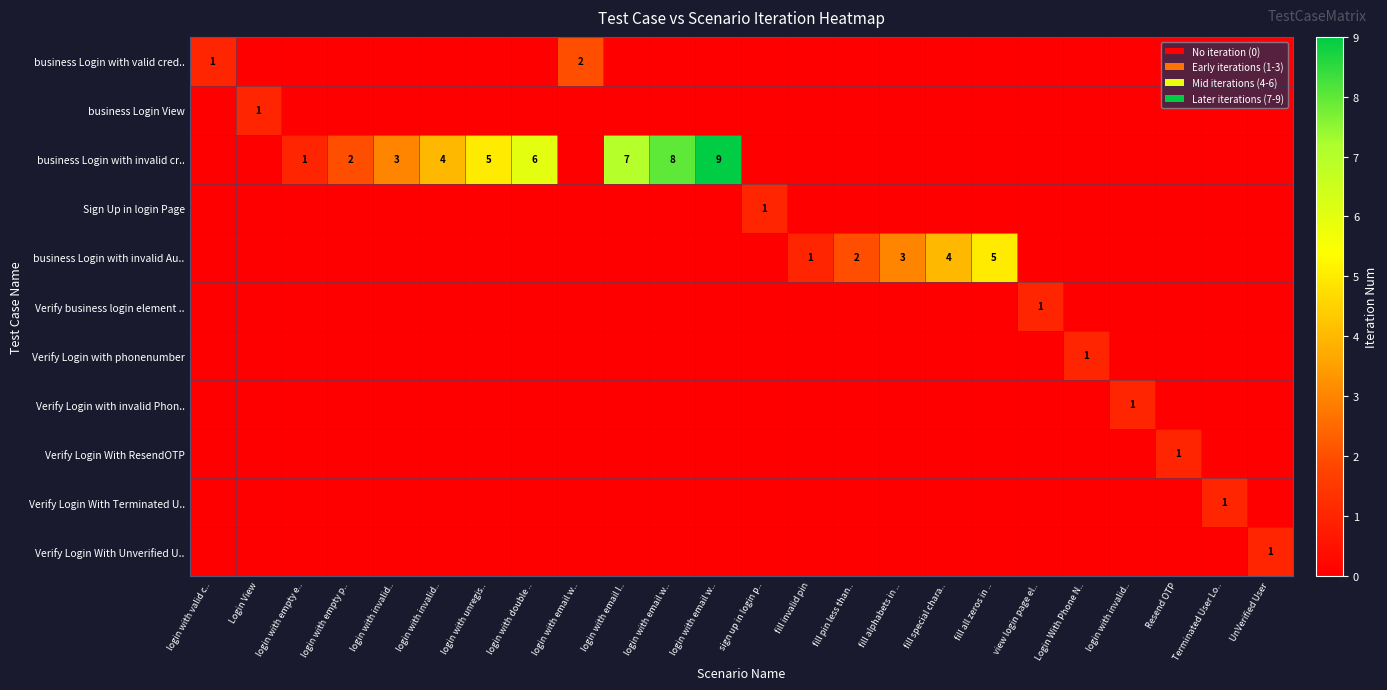

What is the spread (max minus min) of values at Login View?

1